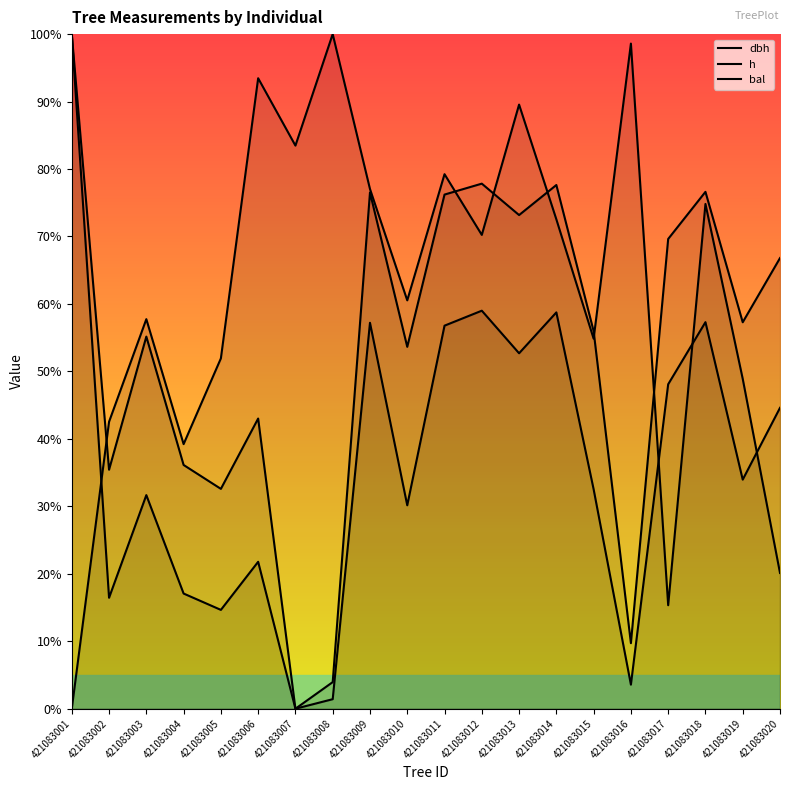

How many values in dbh are above zero?

19